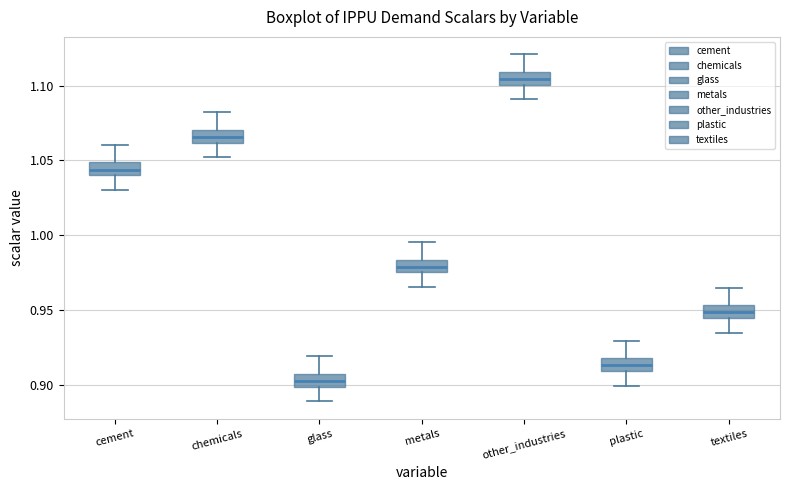

Which box has the lowest median line?

glass